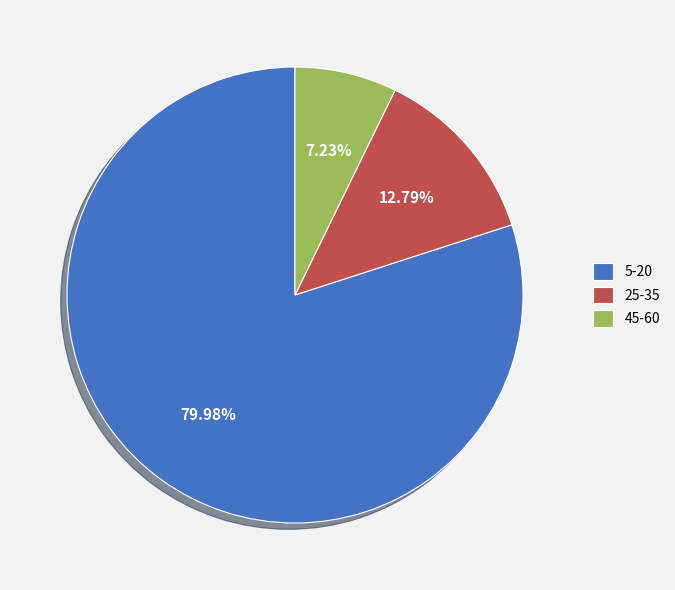

What percentage do 25-35 and 45-60 together represent?

20.0%